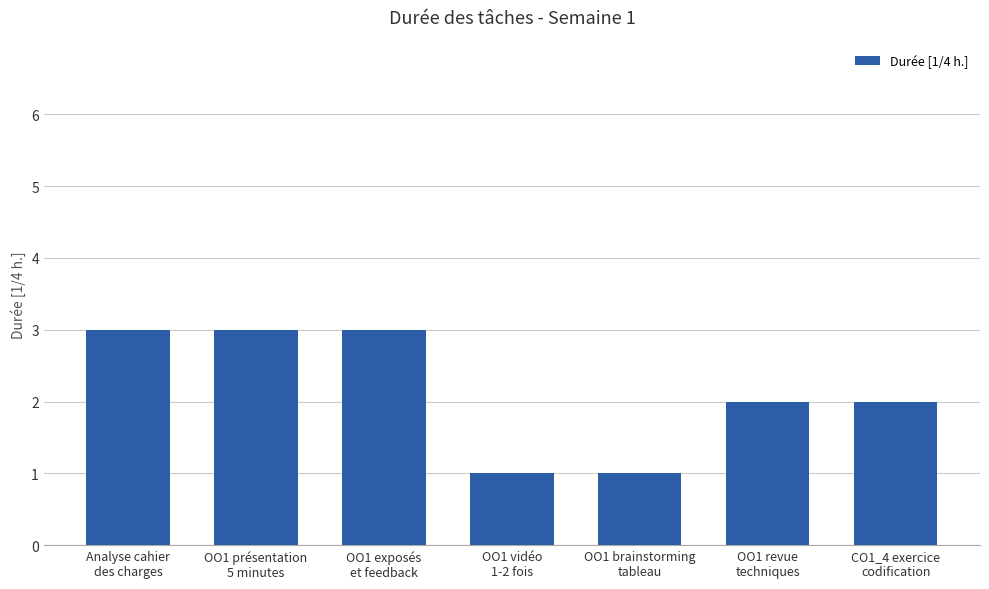

Reading left to right, list all the values displayed in this chart.

3	3	3	1	1	2	2